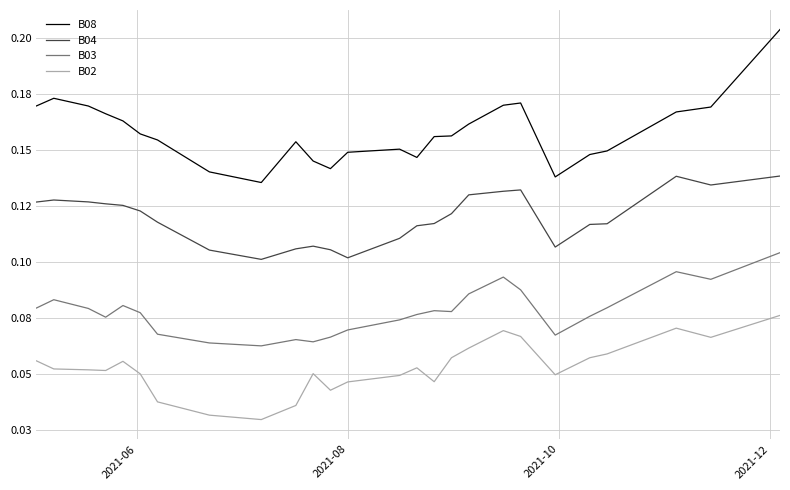

What is the average value of the B02 series?

0.1